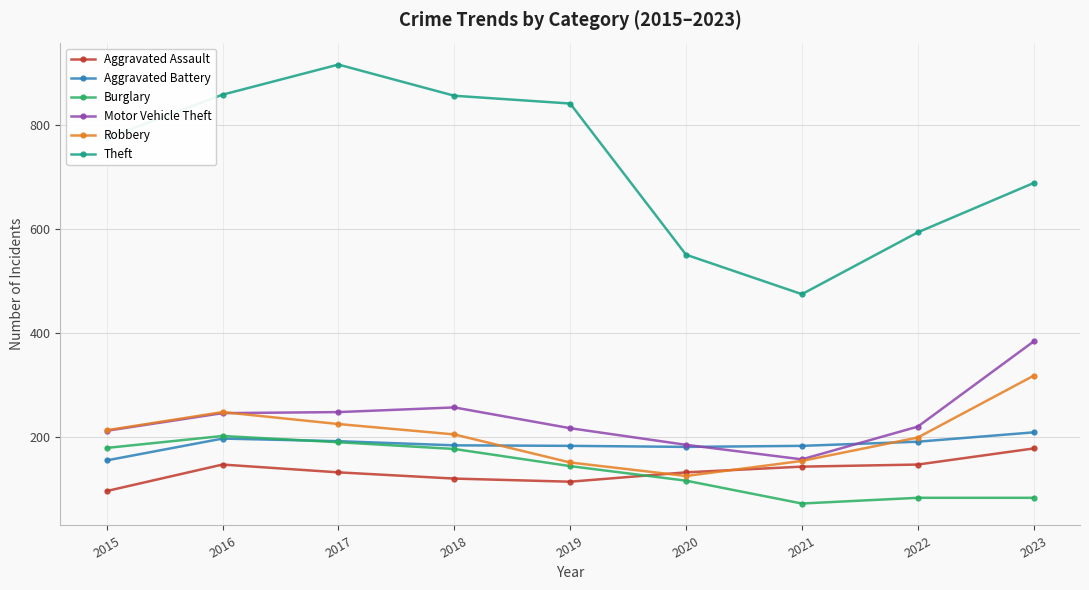

Which series has the largest range (max minus min)?

Theft